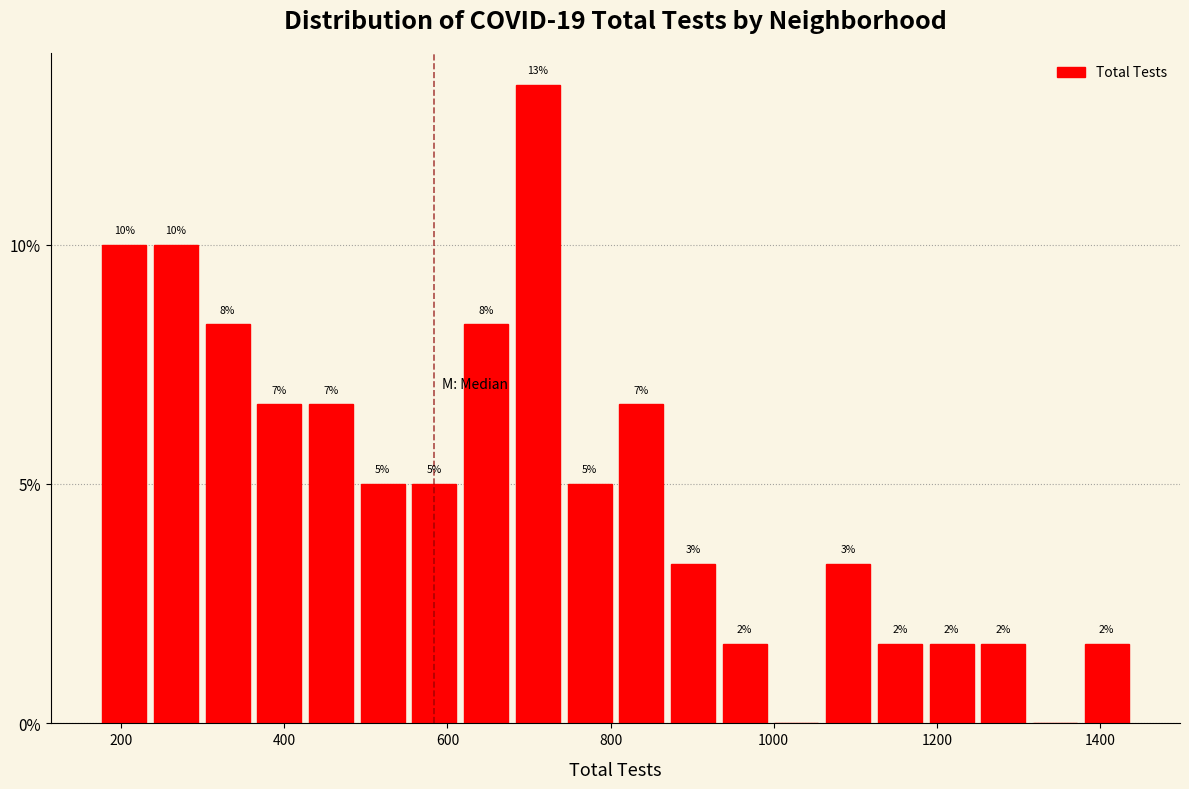

Around what value on the x-axis is the tallest bar? Give the approximate position of its centre, as read against the axis.

720